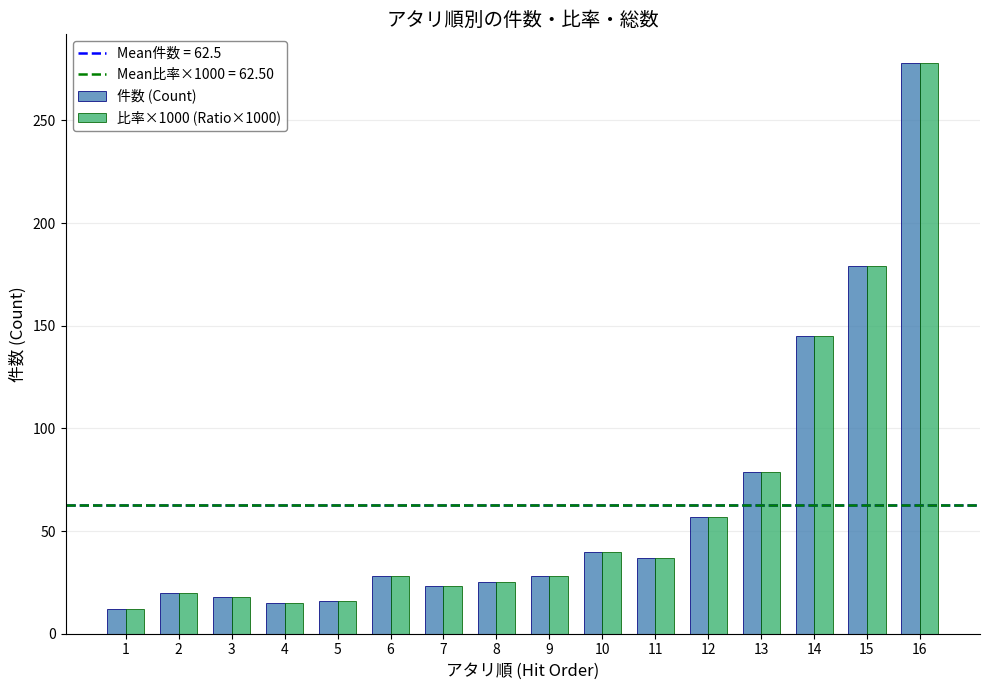

Is it true that 件数 (Count) equals 40 at 10?

True